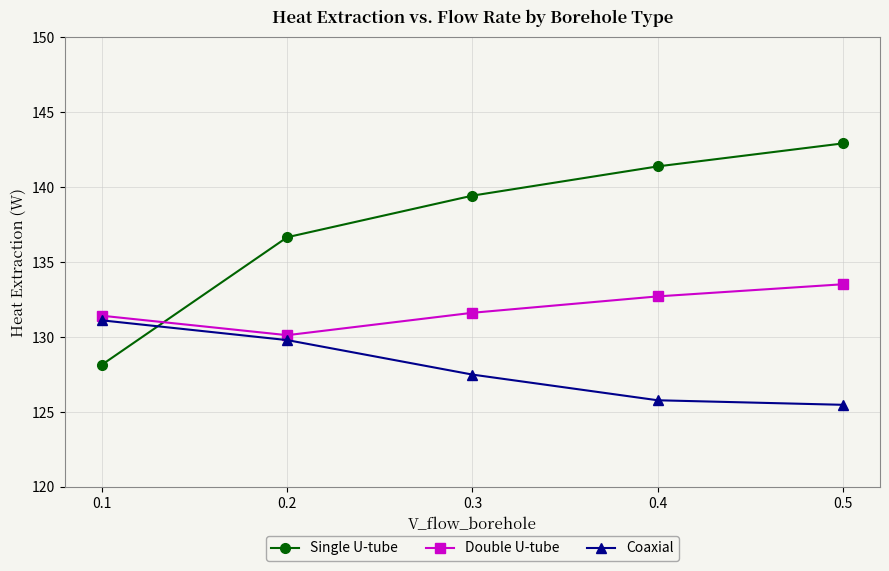

What is the spread (max minus min) of values at 0.1?

3.3